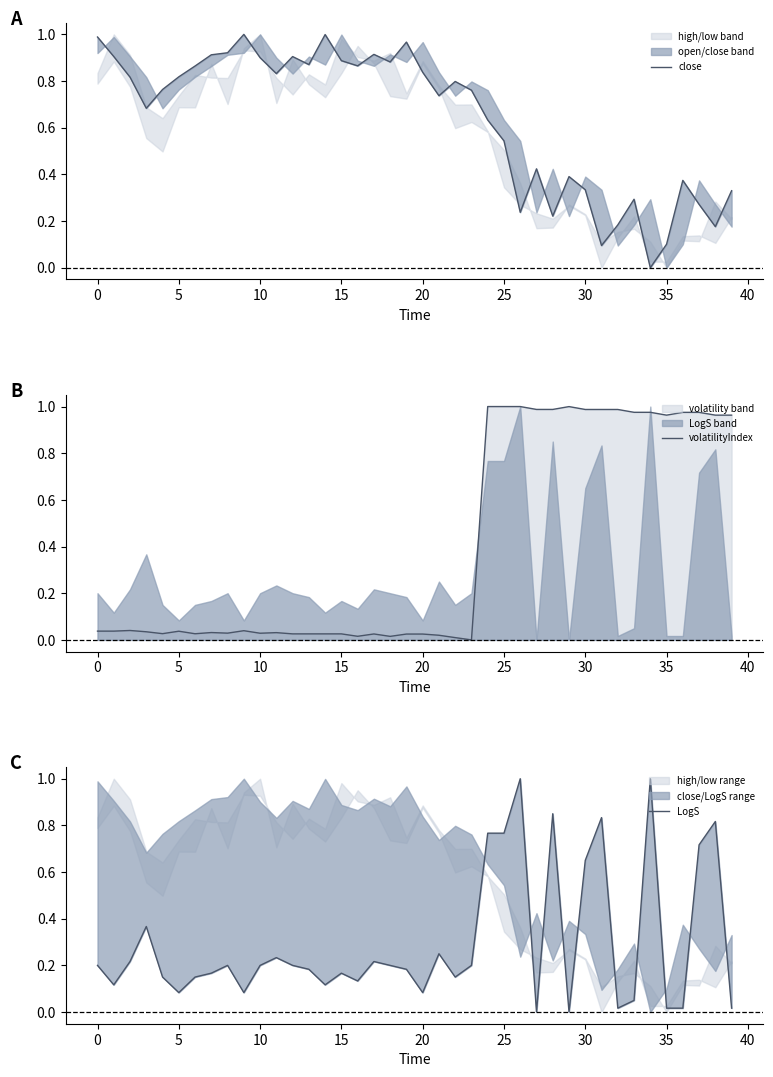

The value of volatilityIndex at 21 is 0.0. True or false?

False